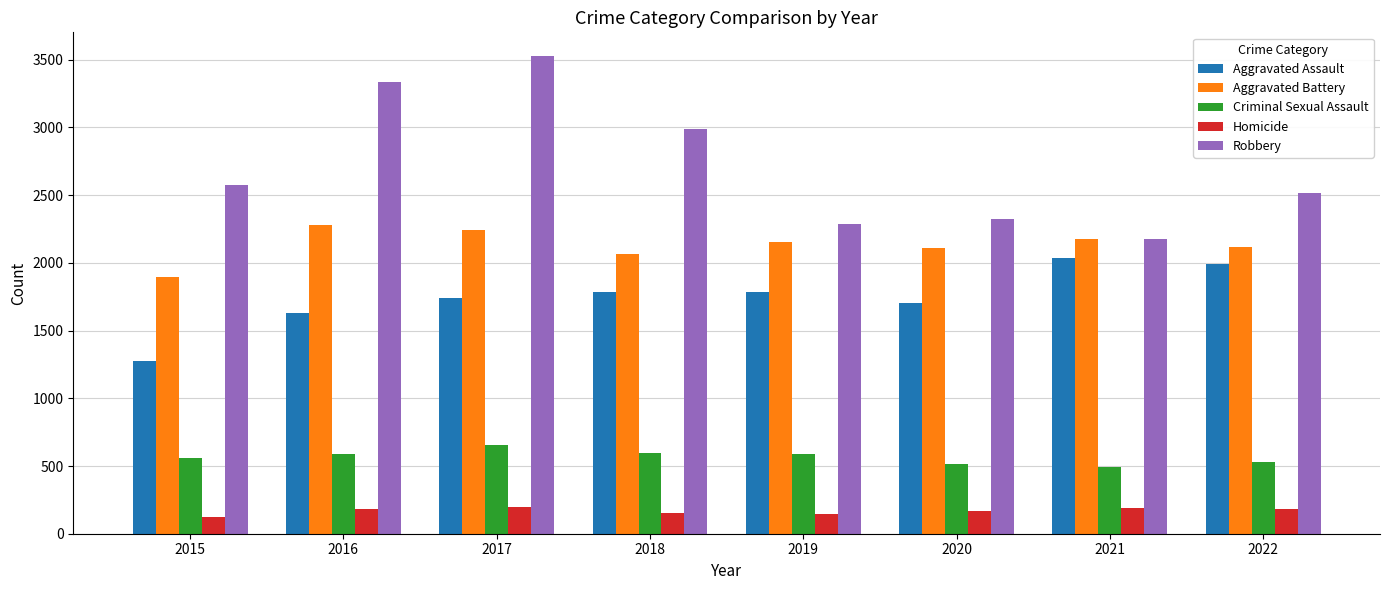

Is the value of Homicide at 2018 greater than the value of Robbery at 2017?

No